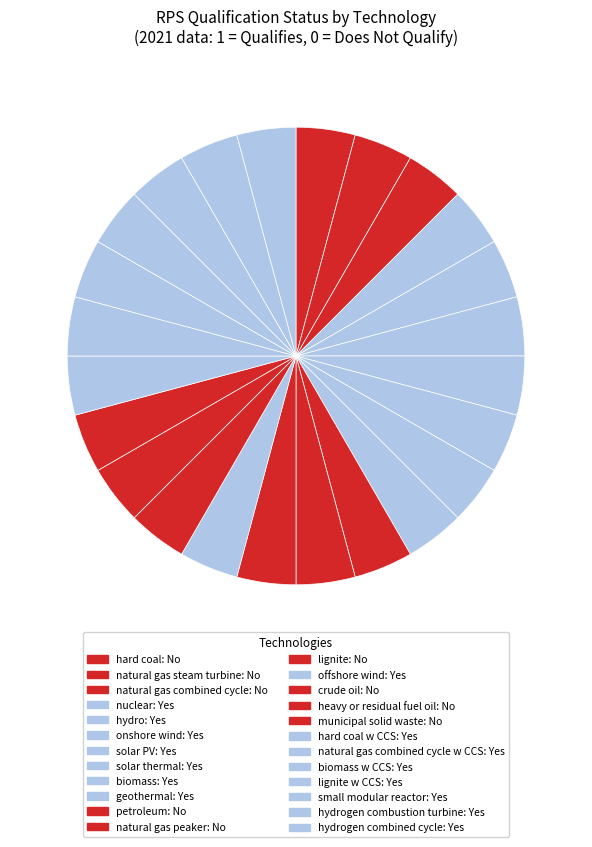

How many segments does this pie chart have?

24